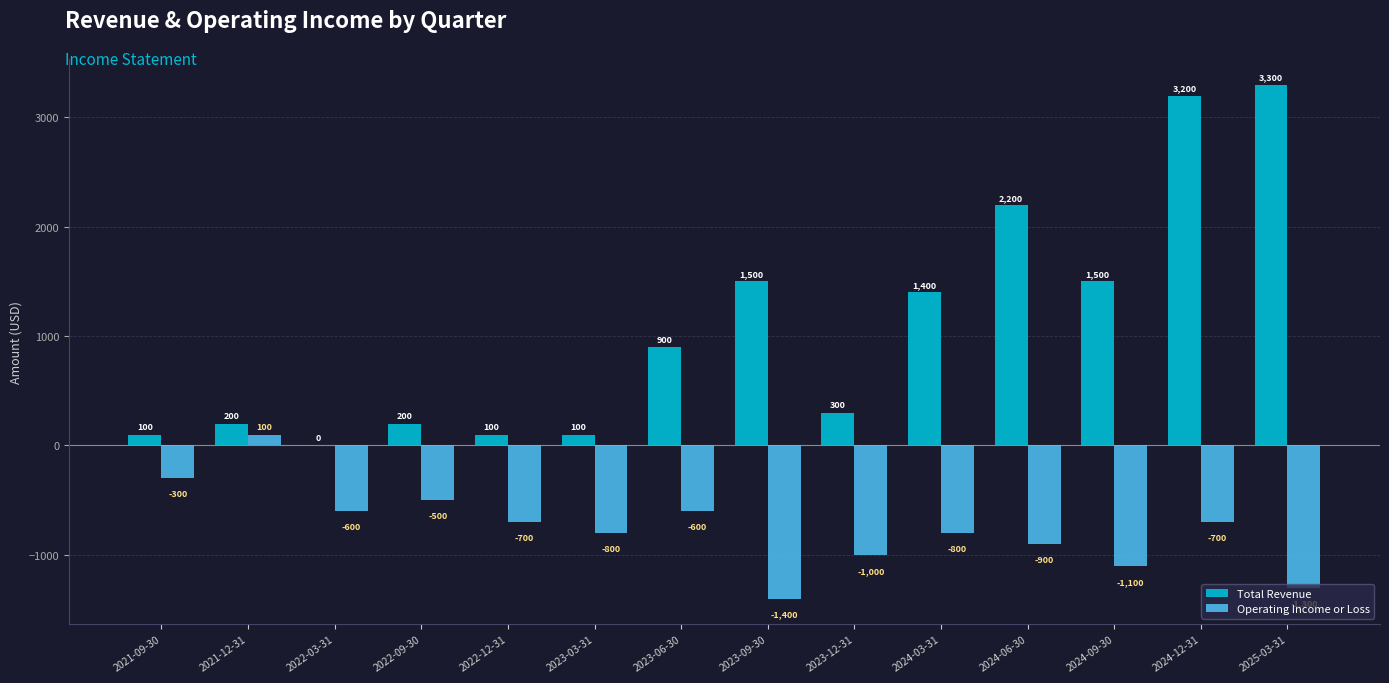

What is the sum of all Total Revenue values?

15000